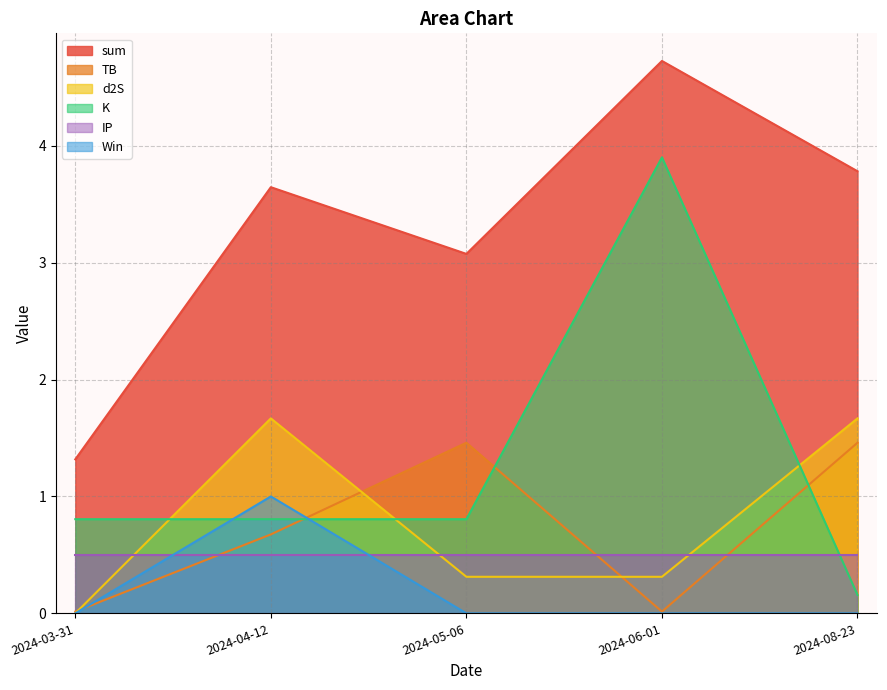

Which has a higher value, 2024-06-01 or 2024-04-12?

2024-06-01